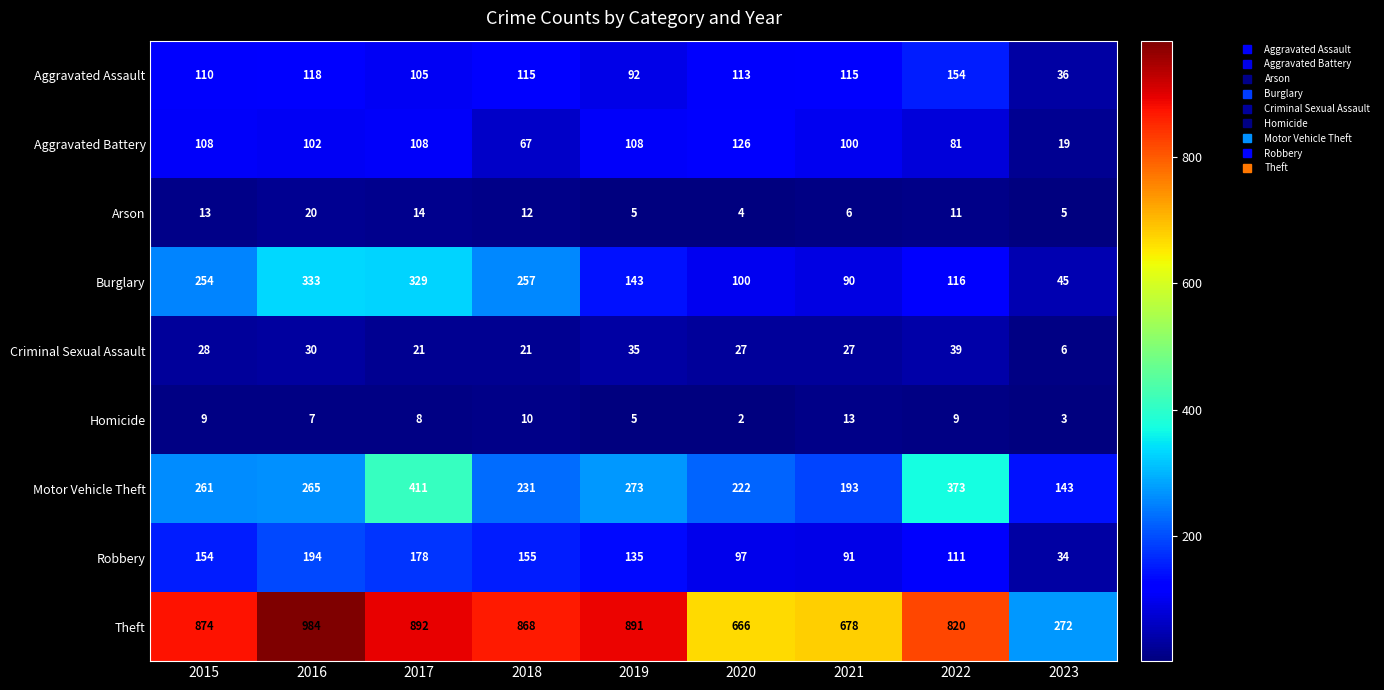

What is the maximum value shown in the chart?

984